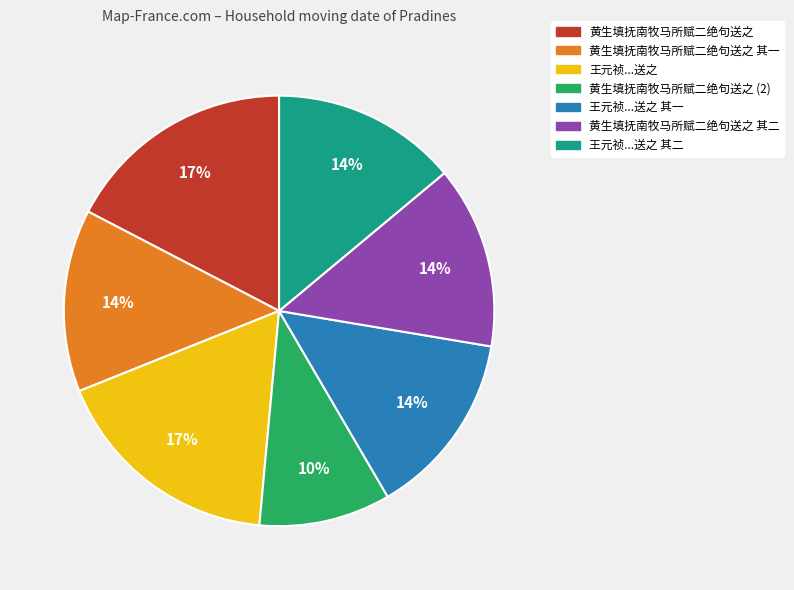

To the nearest percent, what is the average slice percentage?

14%